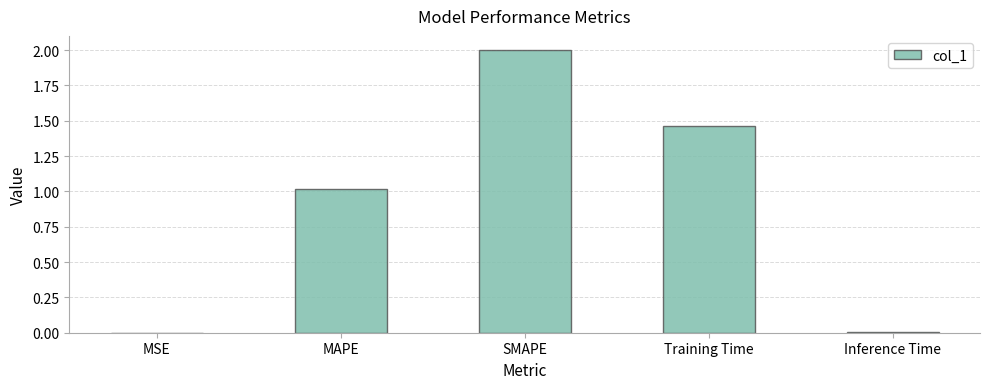

What is the sum of all values?

4.5